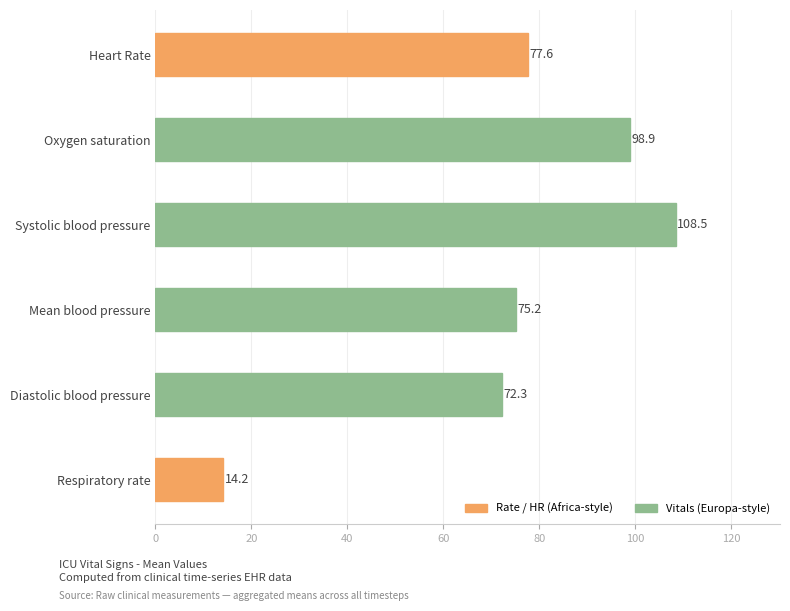

List the labels in order of value, smallest first.

Respiratory rate, Diastolic blood pressure, Mean blood pressure, Heart Rate, Oxygen saturation, Systolic blood pressure